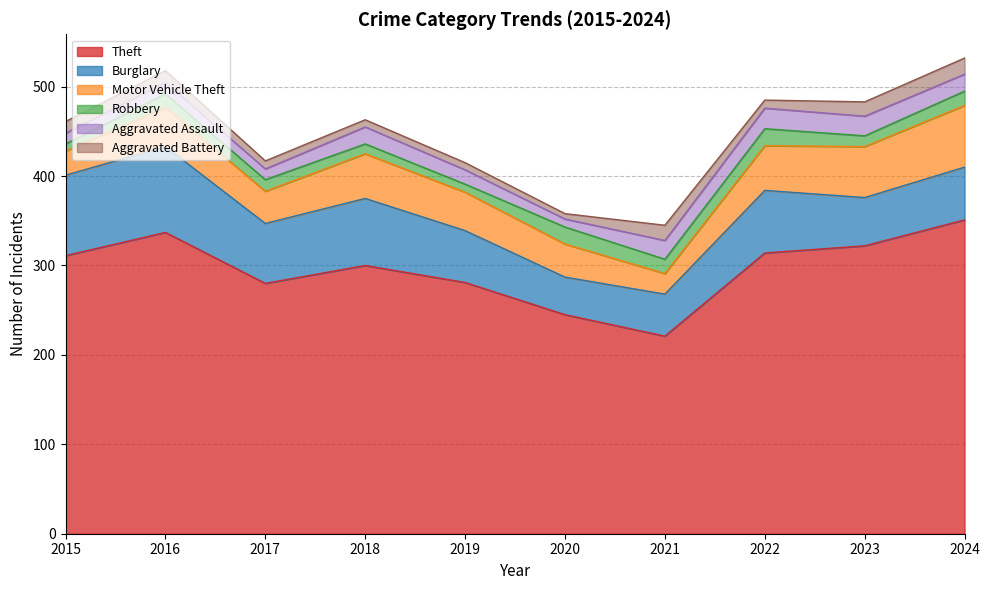

What is the value of the Robbery point at the 3rd from the left?

13